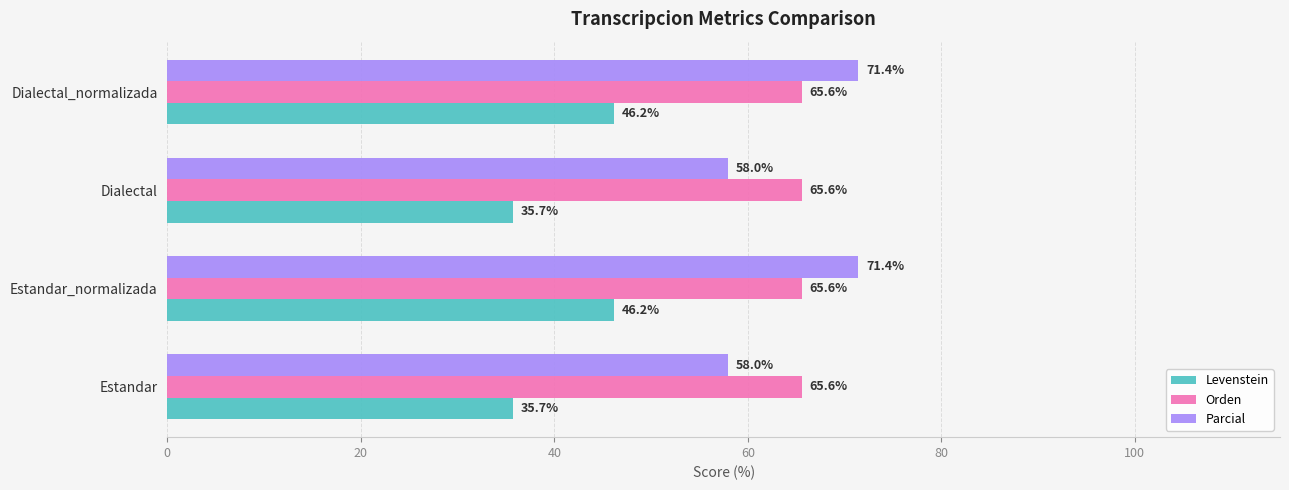

What is the lowest value of the Levenstein series?

35.7